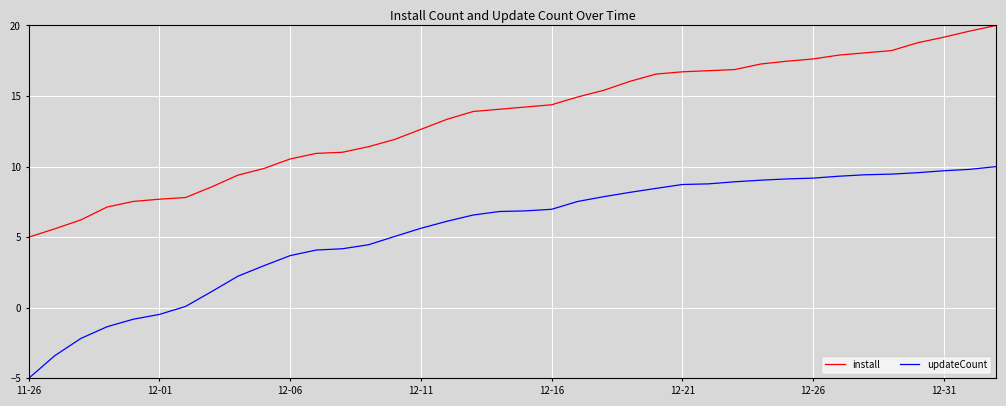

What is the greatest value displayed?

20.0